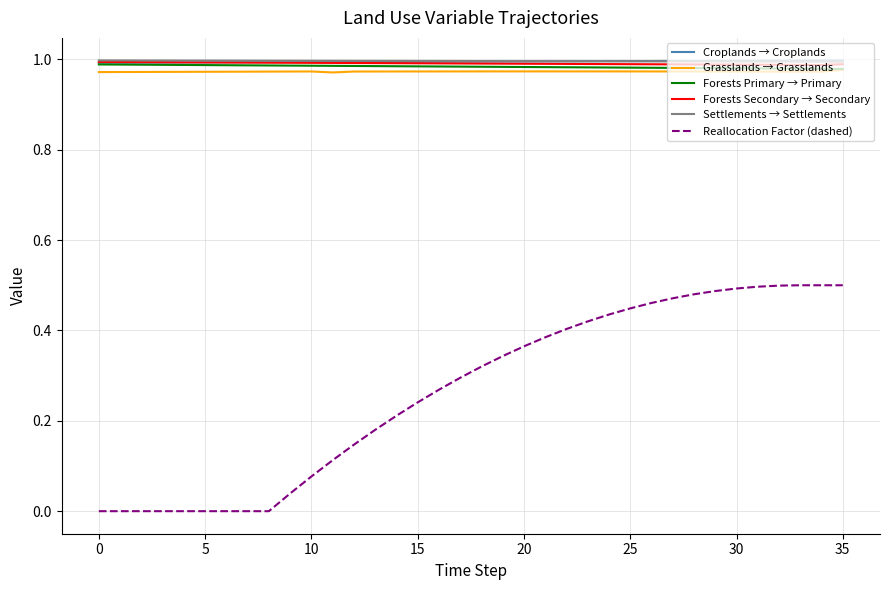

True or false: Reallocation Factor (dashed) and Forests Primary → Primary intersect in this chart.

False